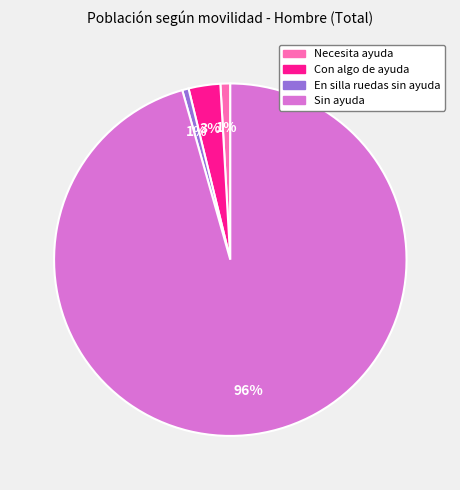

What percentage is the En silla ruedas sin ayuda slice, to the nearest percent?

1%